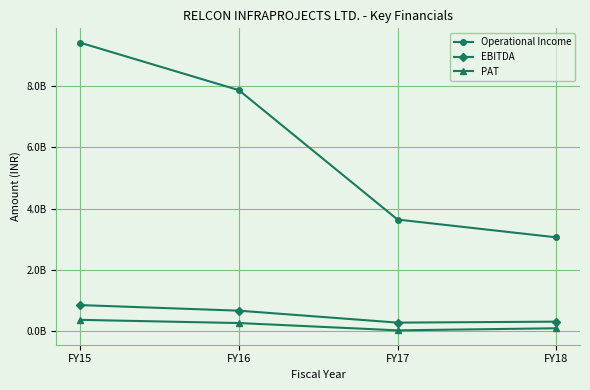

Which label corresponds to the largest value in the chart?

FY15